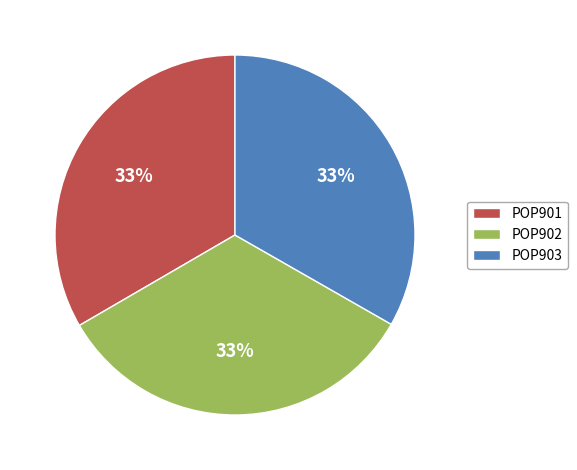

Is the sum of POP901 and POP902 greater than half?

Yes